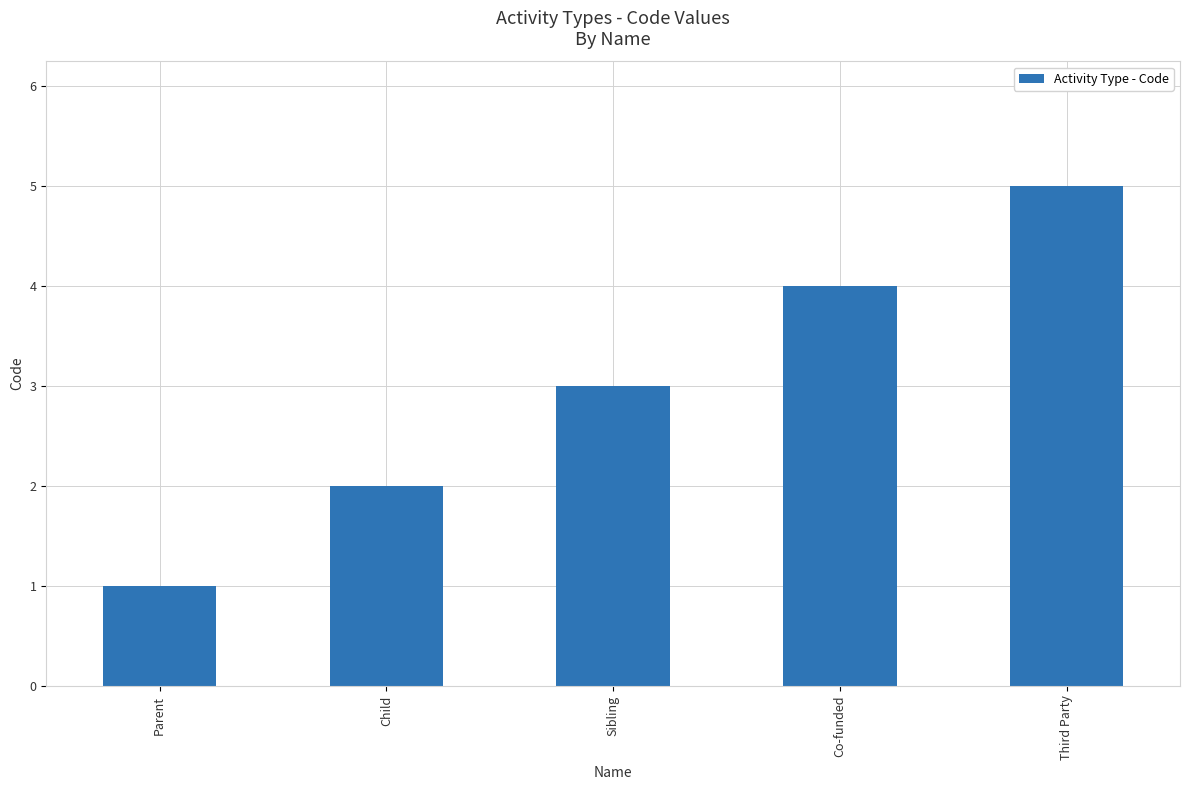

Which has a higher value, Parent or Child?

Child